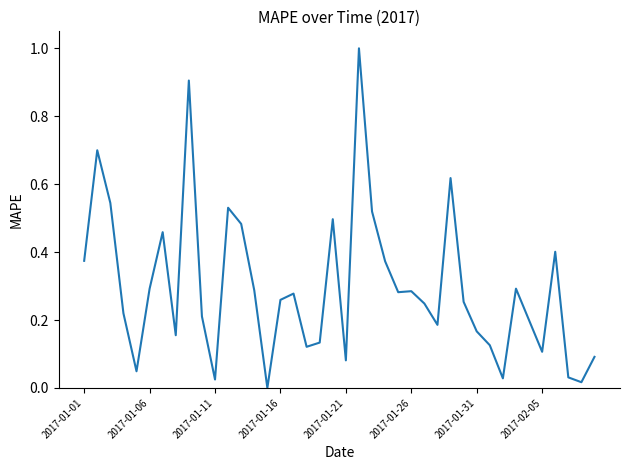

What is the difference between the maximum and minimum values?

1.0